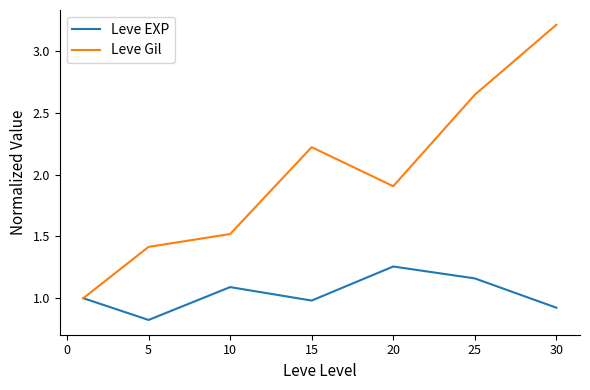

Which series has the largest total across all categories?

Leve Gil